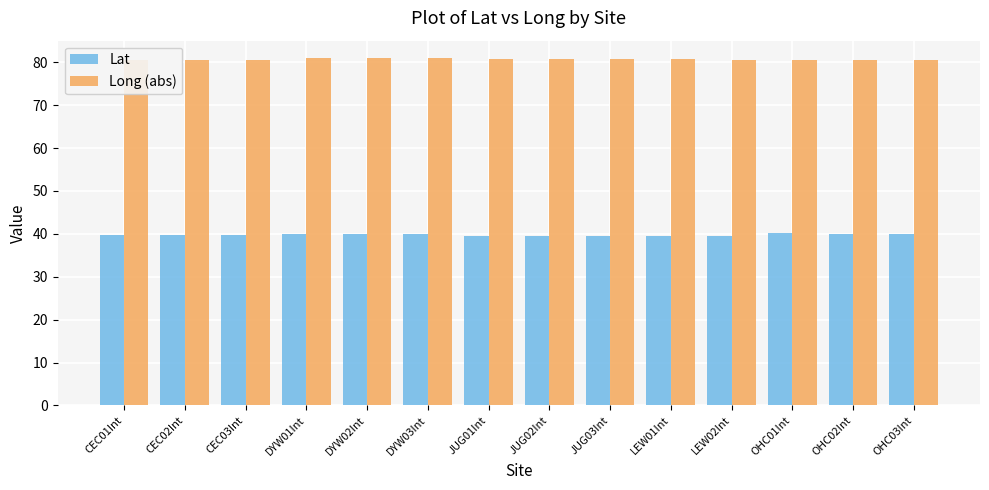

Rank the categories by Lat value from highest to lowest.

OHC01Int, OHC03Int, OHC02Int, DYW01Int, DYW02Int, DYW03Int, CEC01Int, CEC03Int, CEC02Int, LEW01Int, LEW02Int, JUG01Int, JUG03Int, JUG02Int